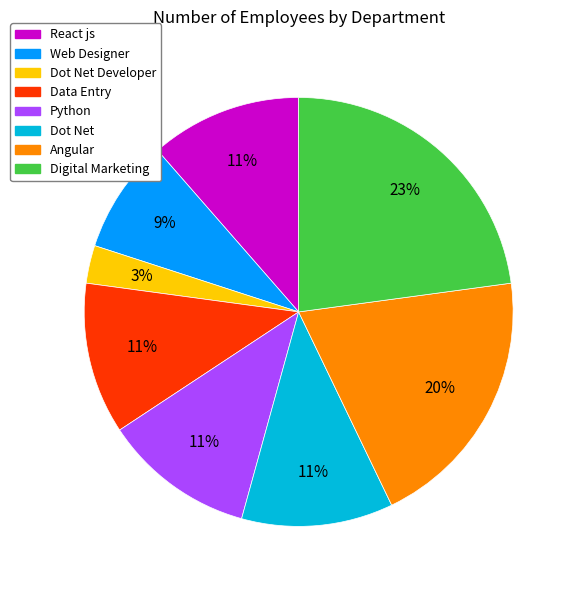

What percentage is the Dot Net Developer slice, to the nearest percent?

3%